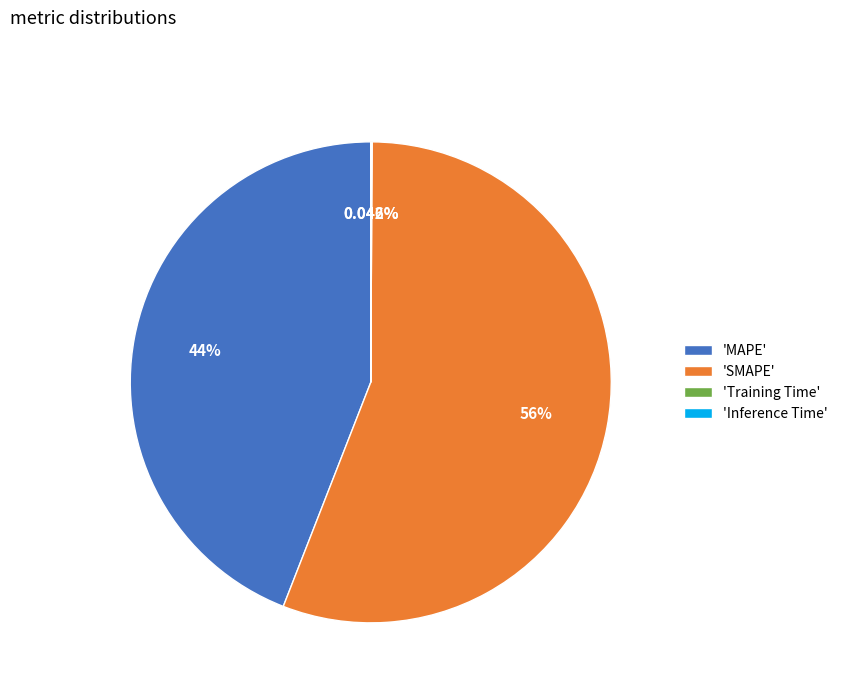

Does 'MAPE' represent more than half of the total?

No